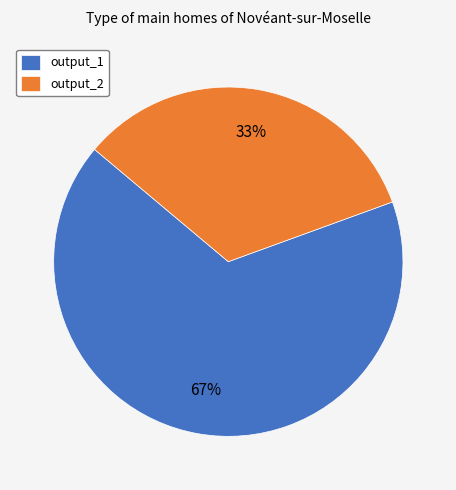

The output_2 slice represents 33% of the pie. True or false?

True